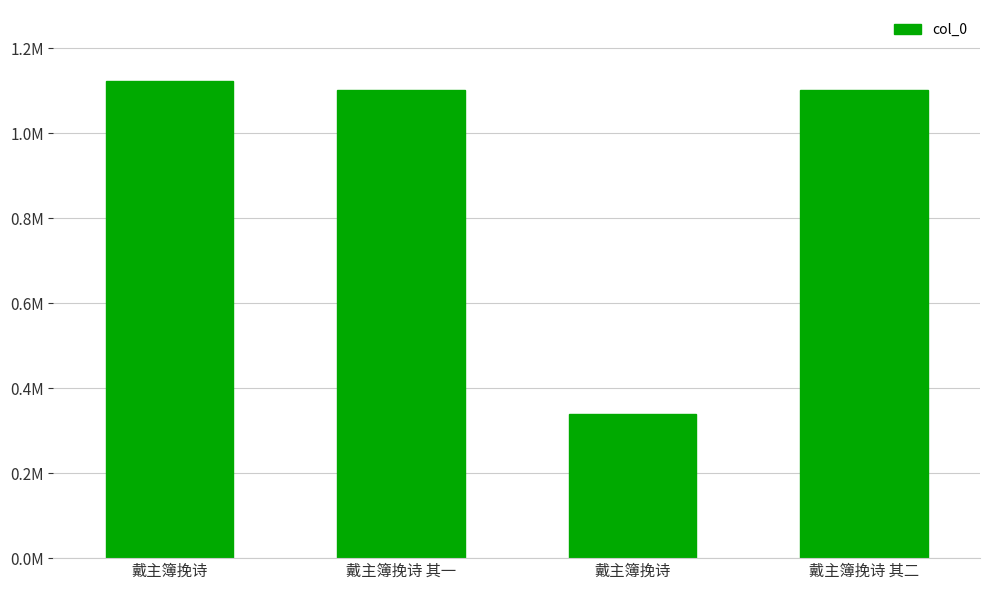

Between 戴主簿挽诗 and 戴主簿挽诗 其一, which is larger?

戴主簿挽诗 其一